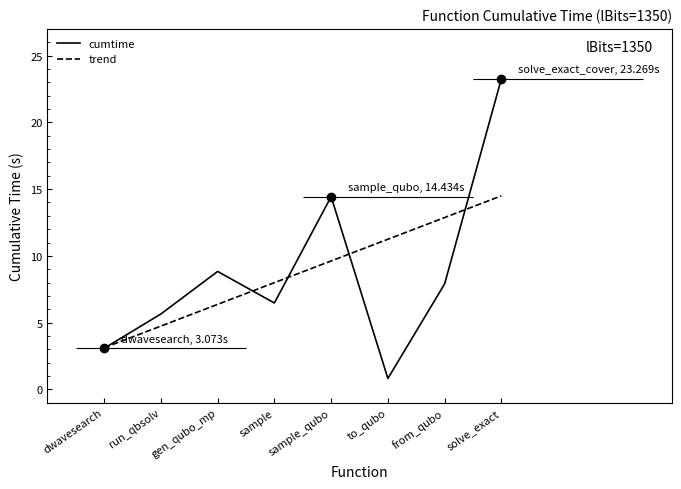

At which category does the chart reach its minimum across all series?

to_qubo